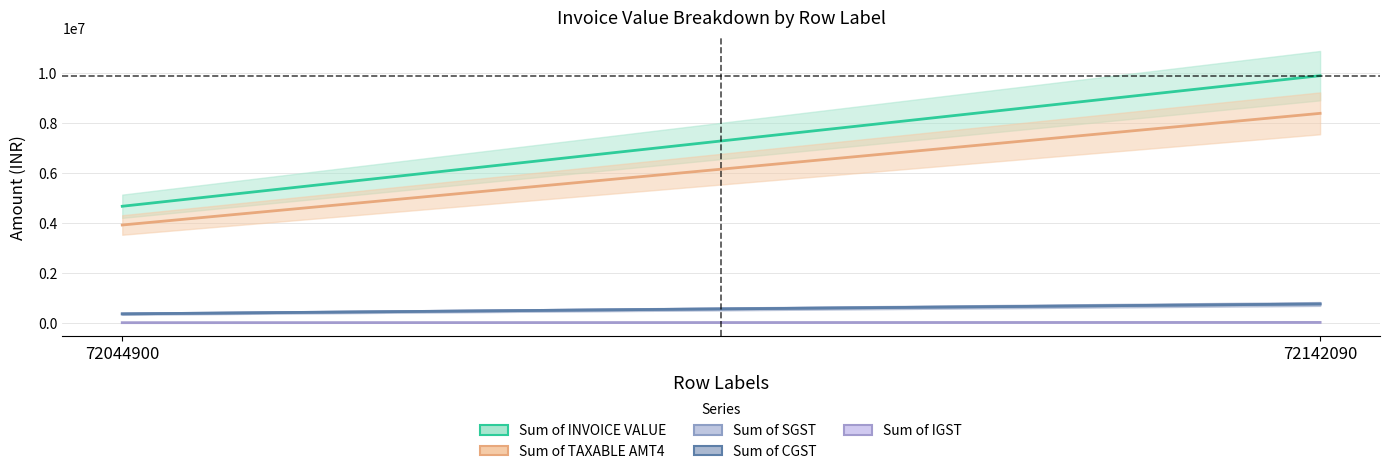

Is the value of Sum of INVOICE VALUE at 72142090 greater than the value of Sum of SGST at 72142090?

Yes